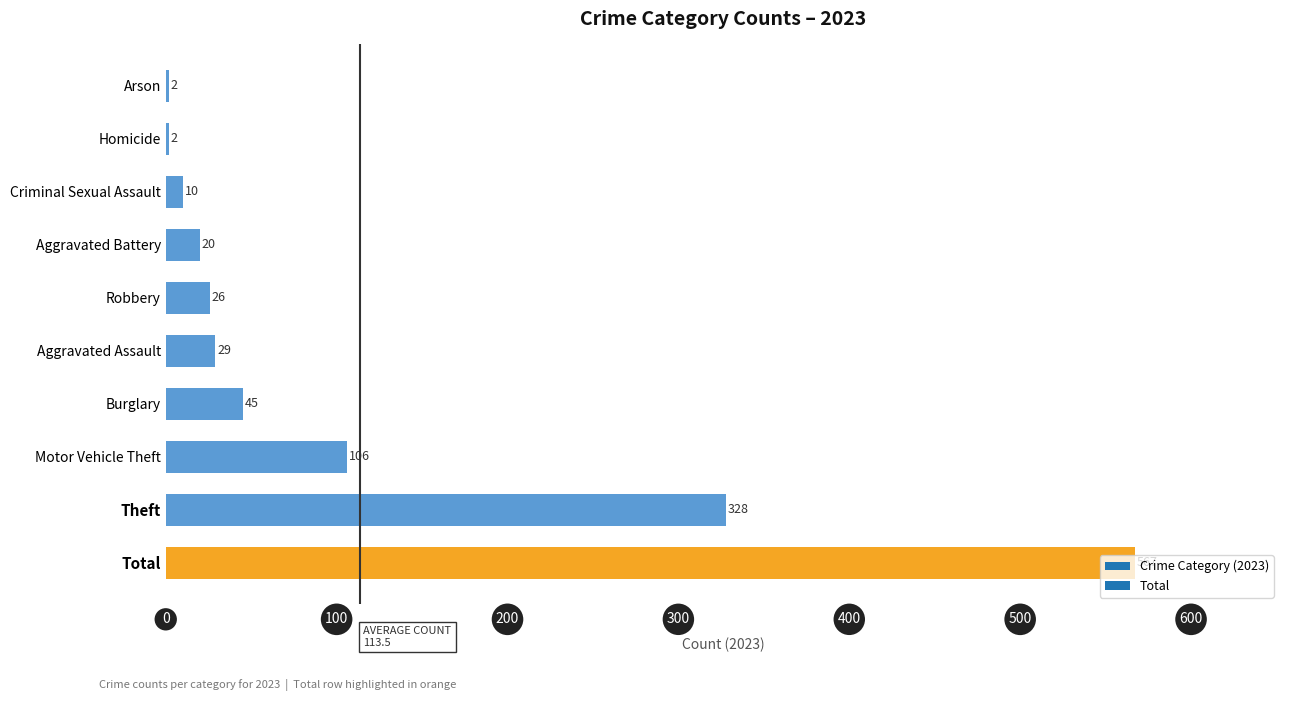

Which category has the highest value across all series?

Total